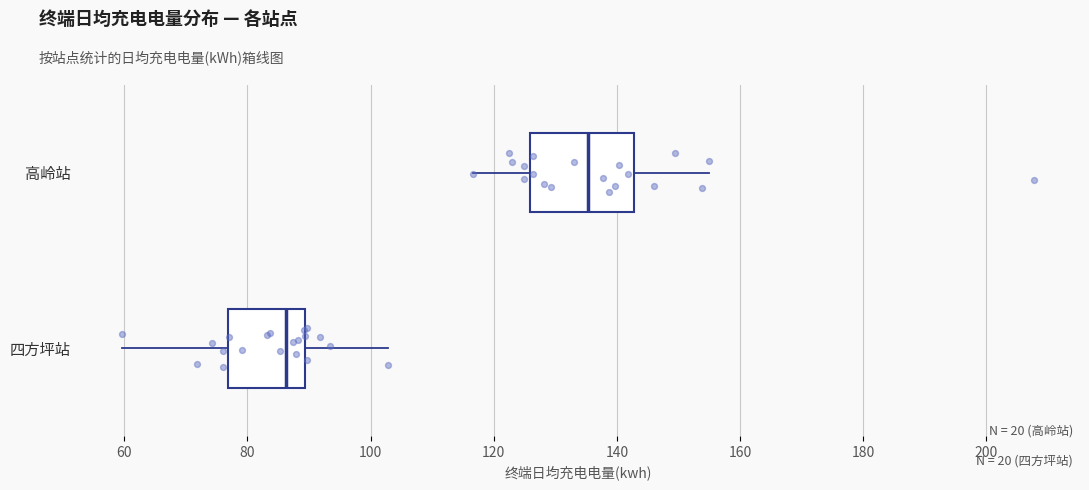

Comparing the boxes themselves (not the whiskers), which one is the widest?

高岭站